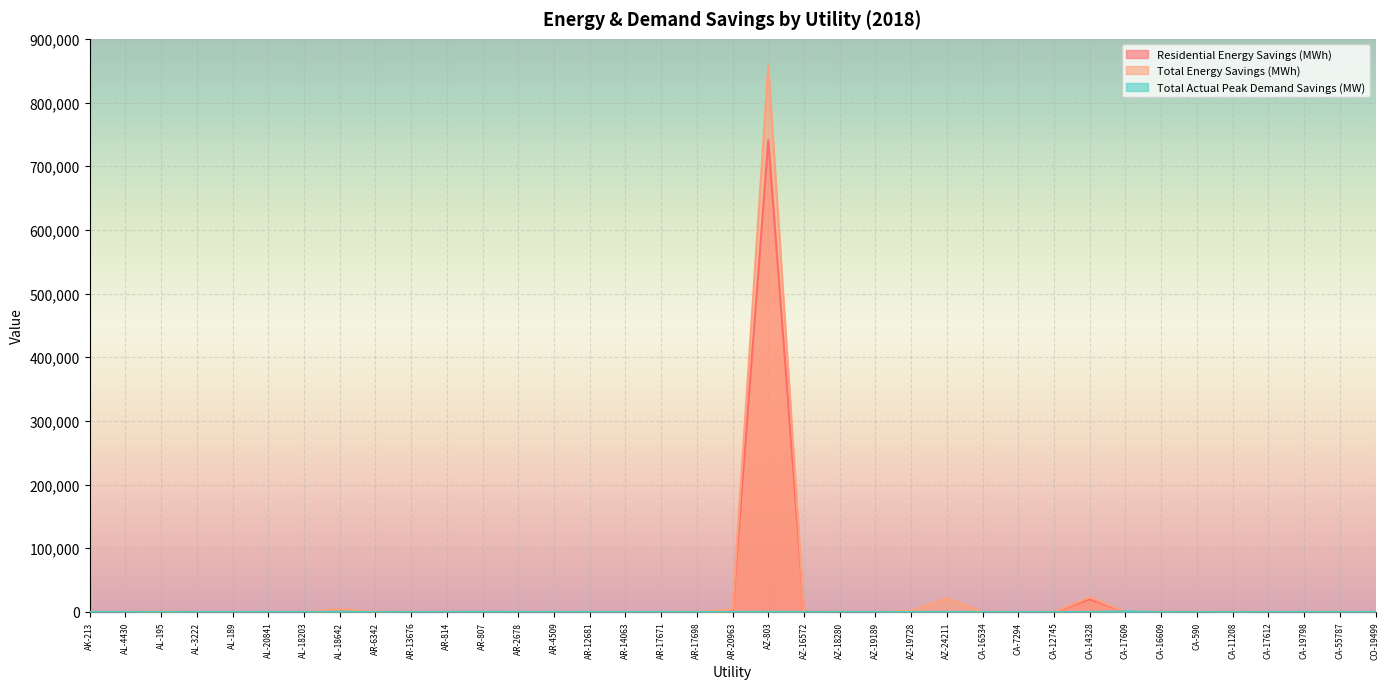

Rank the series by their maximum value, from lowest to highest.

Total Actual Peak Demand Savings (MW), Residential Energy Savings (MWh), Total Energy Savings (MWh)